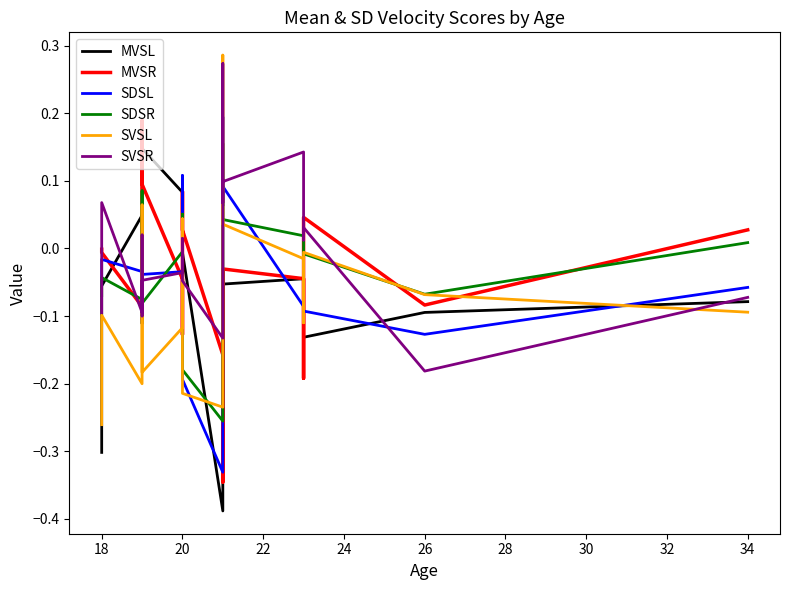

Which series has the largest range (max minus min)?

SVSL